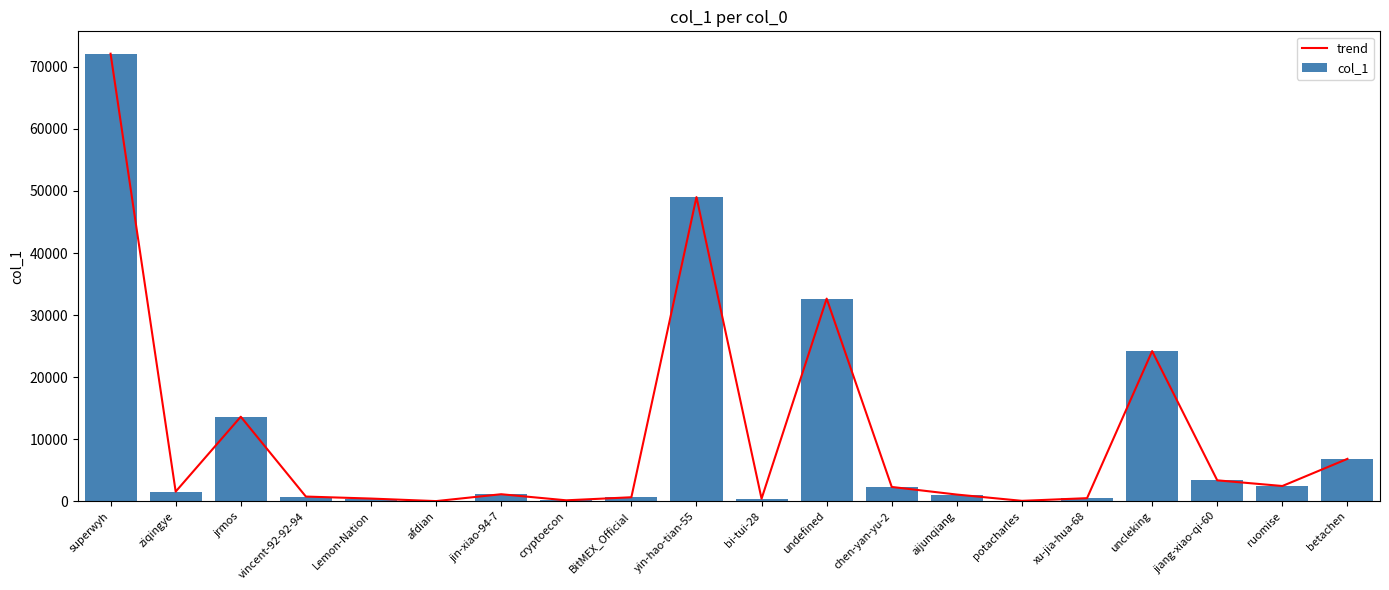

What are all the series names shown in the legend?

trend, col_1